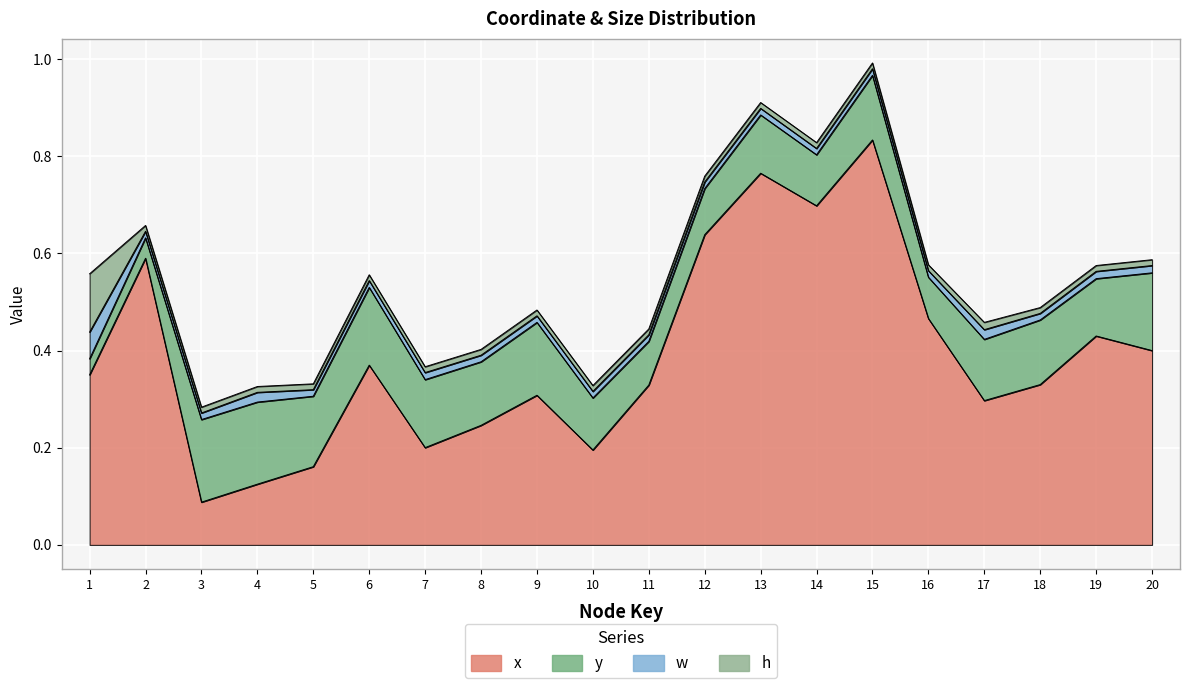

Does the chart display data point markers on the line(s)?

No